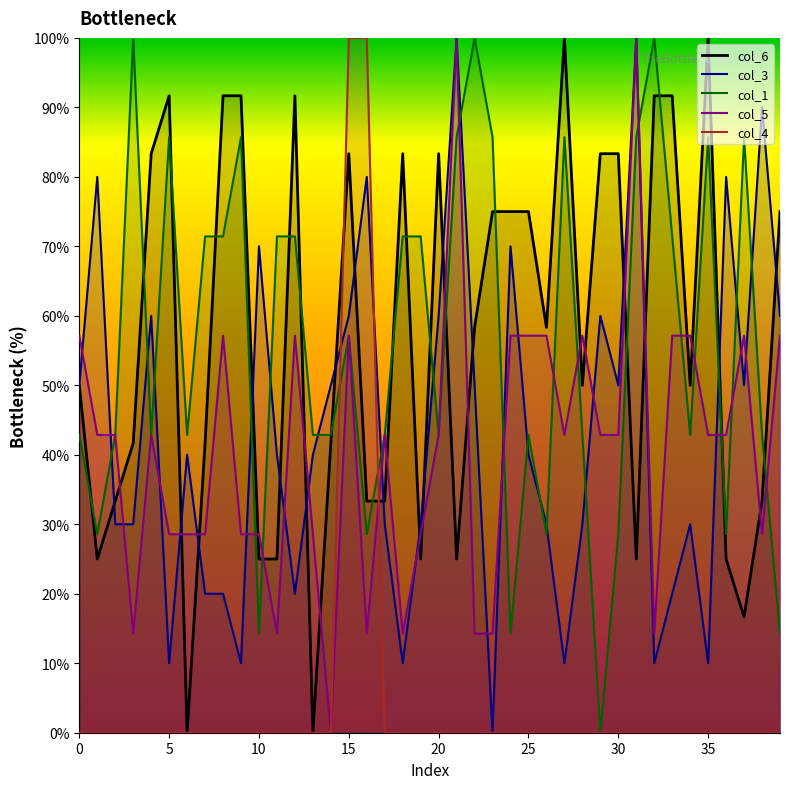

How many lines are shown in the chart?

5